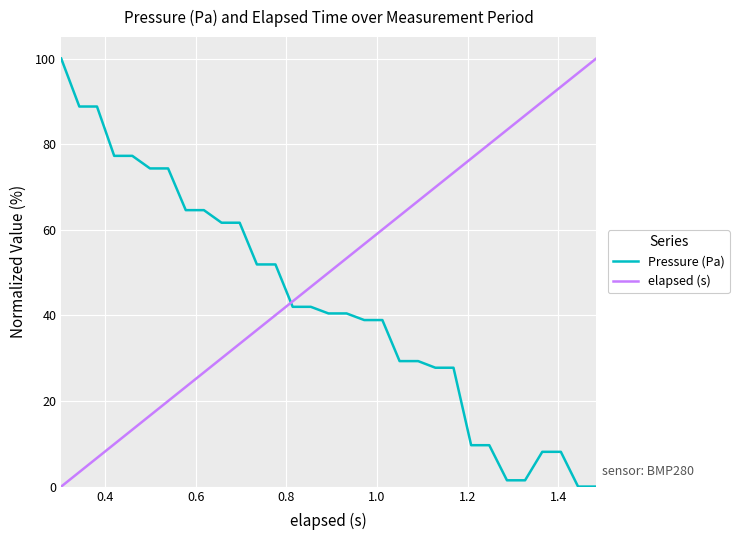

How many lines are shown in the chart?

2